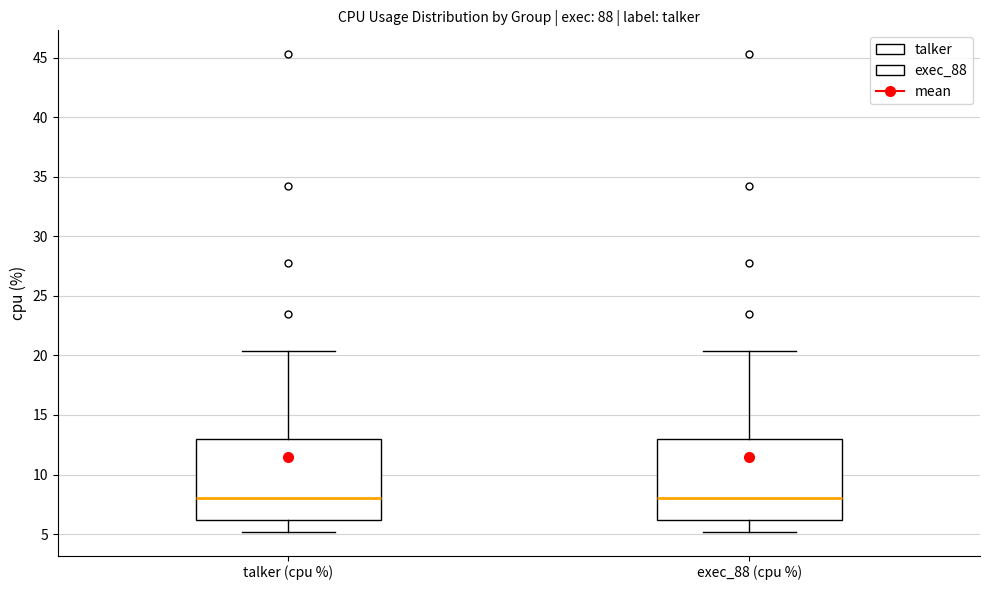

Where does the upper whisker of the box for talker (cpu %) end on the y-axis? The values are not printed on the chart, so give them approximately, as read against the axis.

20.5